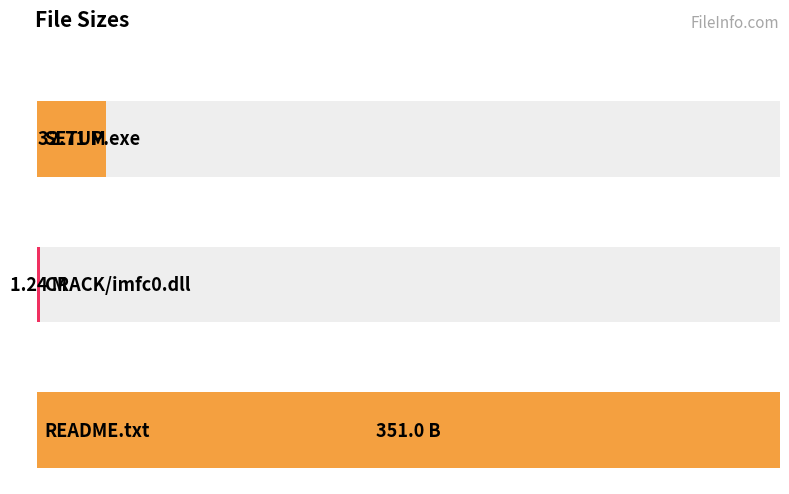

What is the label of the 3rd bar from the right?

SETUP.exe